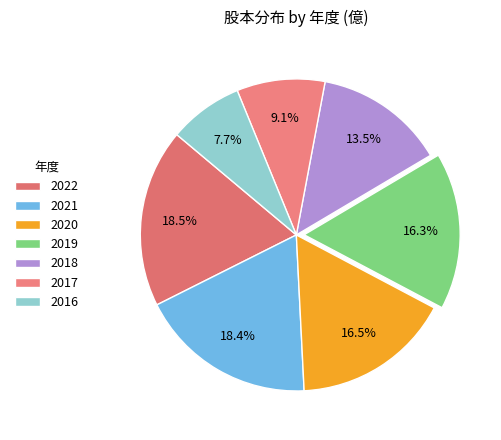

To the nearest percent, what is the combined percentage of 2016 and 2018?

21%